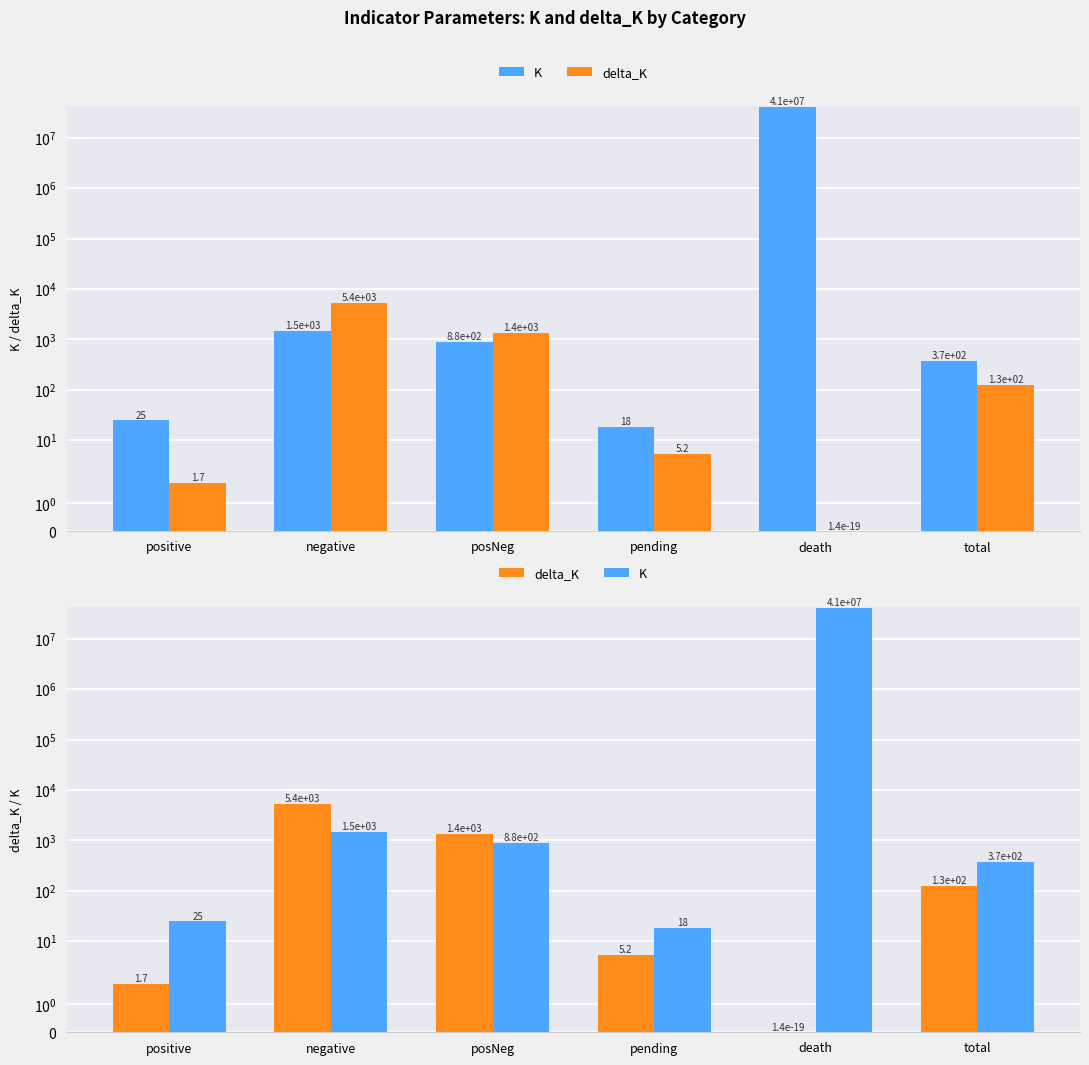

What is the sum of the delta_K values at posNeg and negative?

6740.4